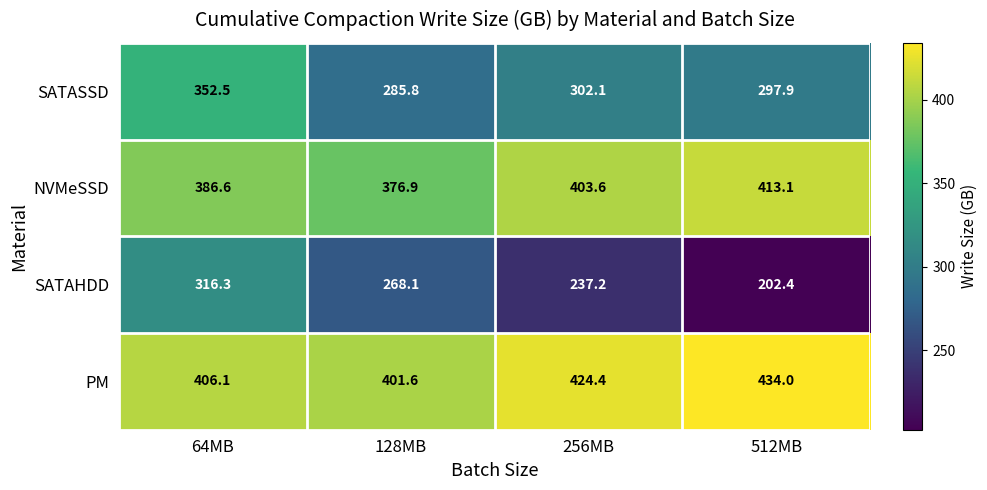

Rank the series by their maximum value, from highest to lowest.

PM, NVMeSSD, SATASSD, SATAHDD